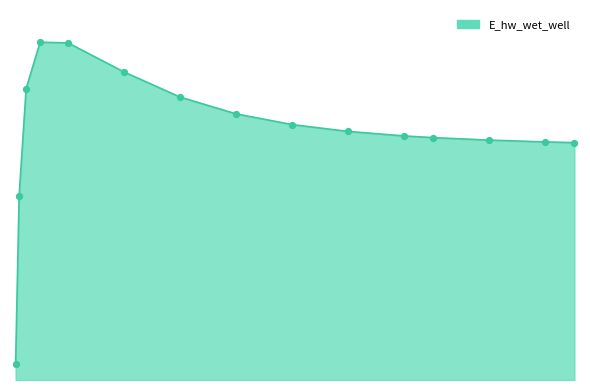

Is this an area chart (filled region under the line)?

Yes